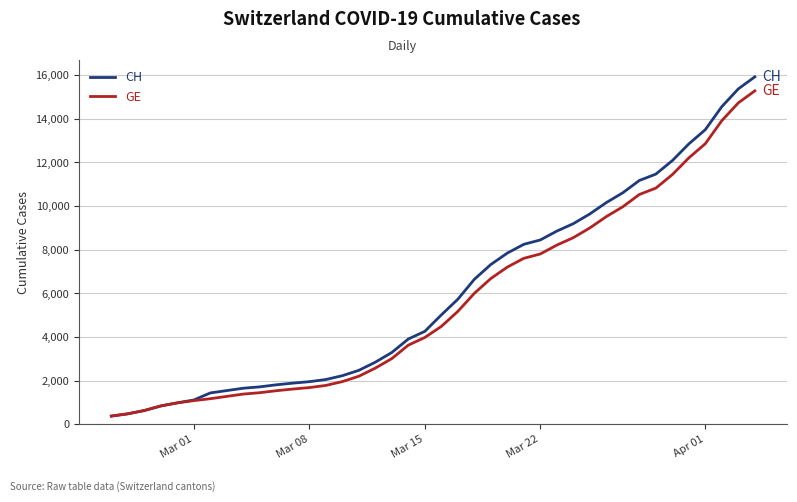

What is the maximum value for CH?

15926